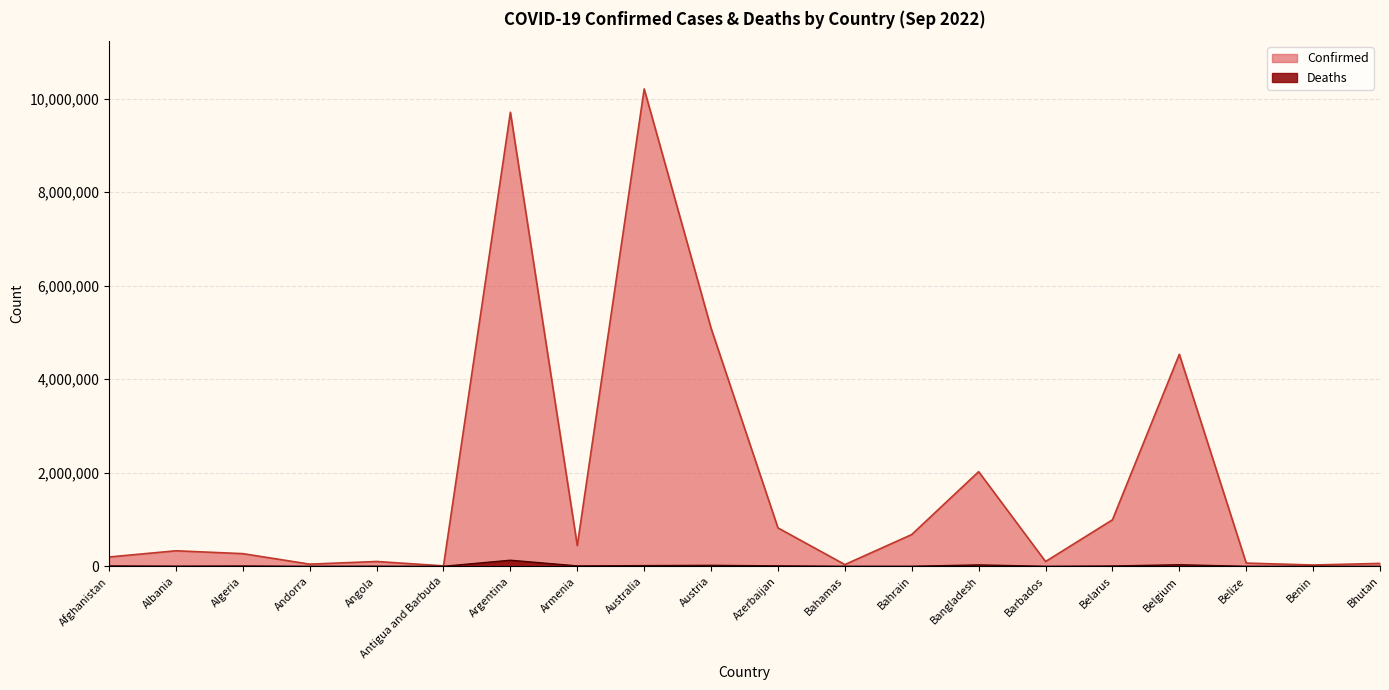

How many lines are shown in the chart?

2